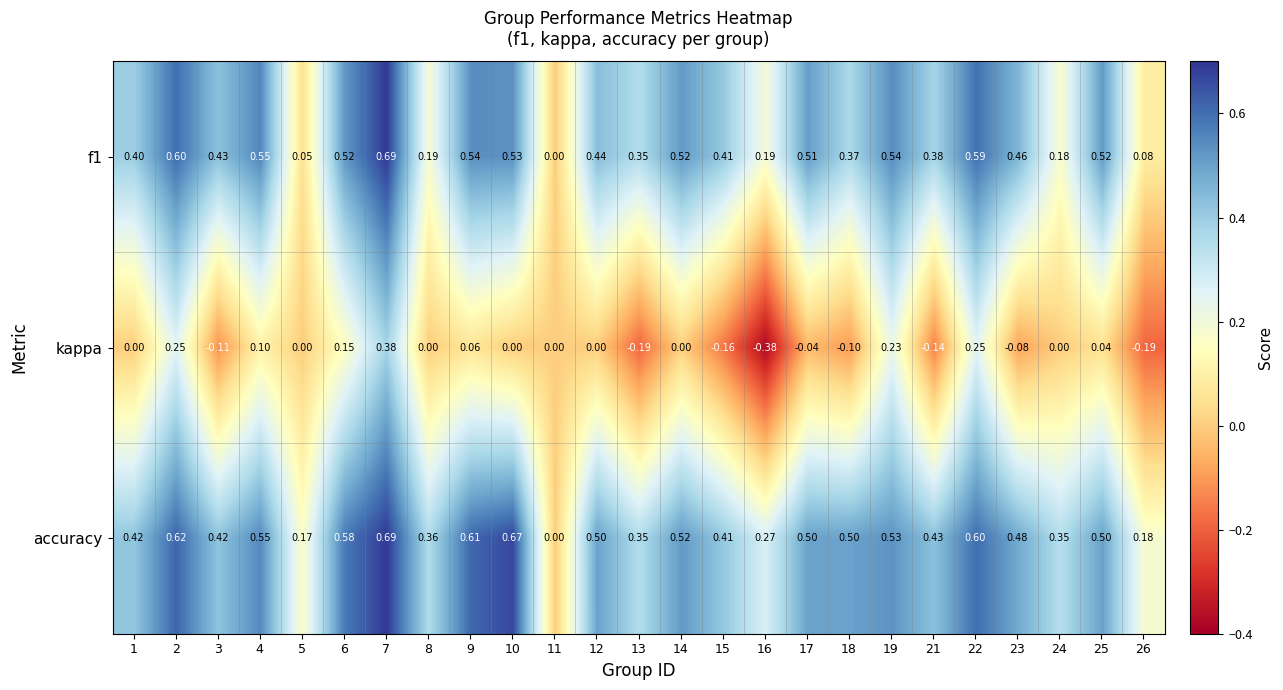

Between 4 and 14, which series saw the biggest shift?

kappa